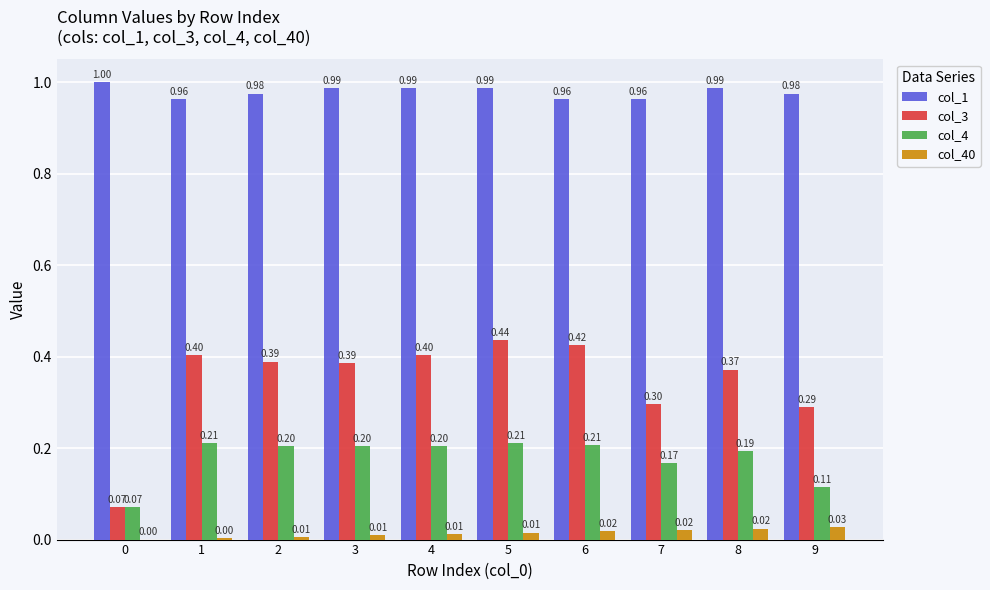

At which category is the sum across all series the highest?

5